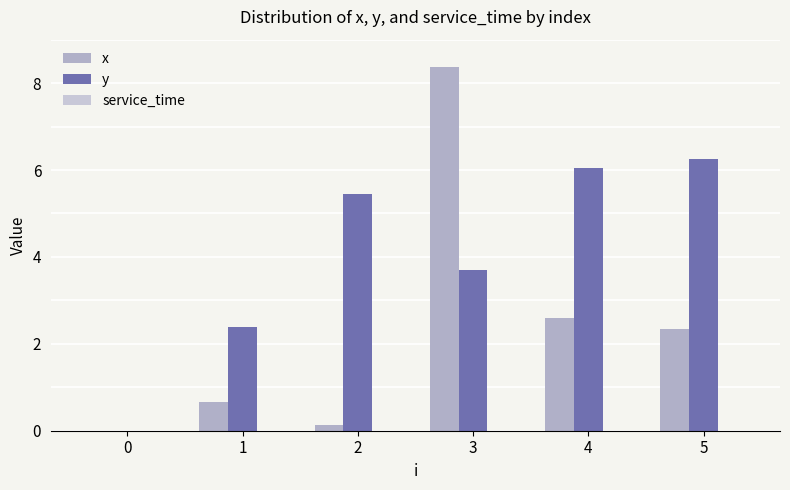

List the series in order of their peak value, lowest first.

service_time, y, x